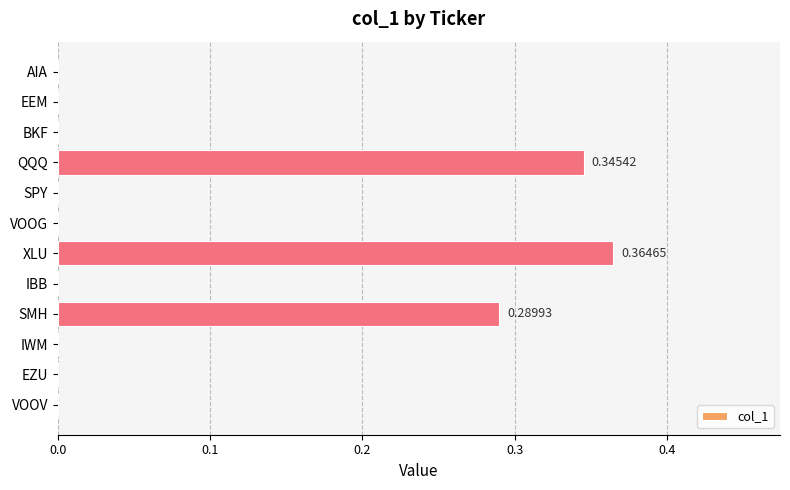

Which label corresponds to the largest value in the chart?

XLU